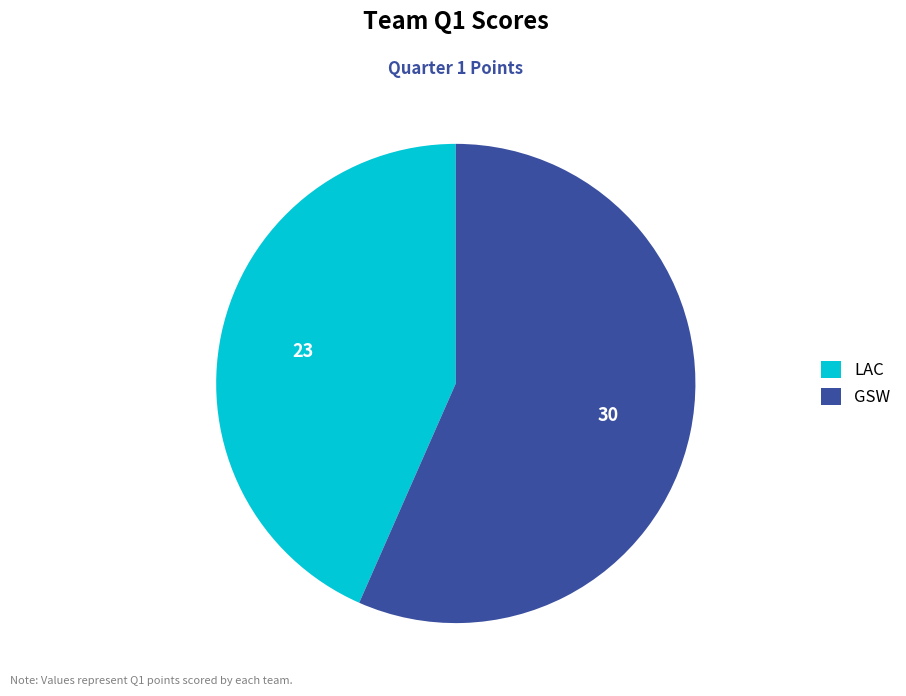

The LAC slice represents 43% of the pie. True or false?

True